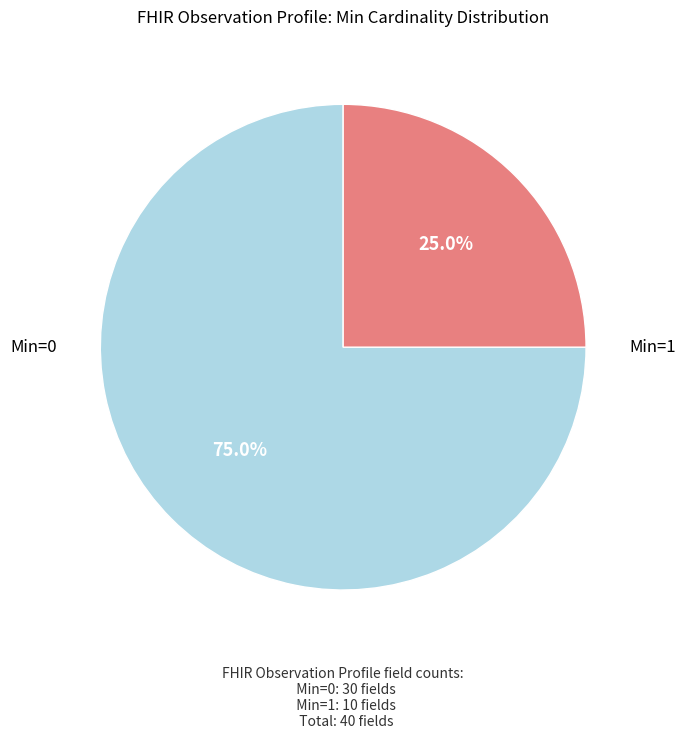

Does any single category account for the majority?

Yes